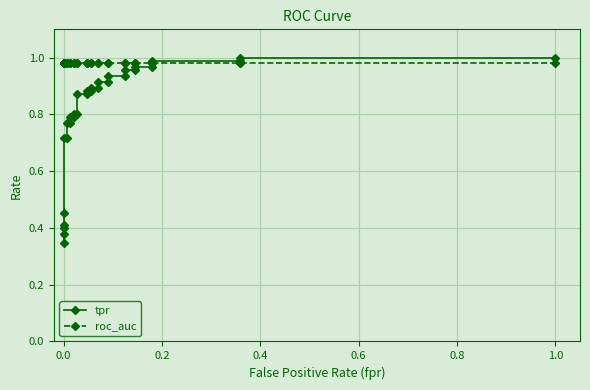

Reading left to right, extract all data points from this chart.

tpr: 0.3	0.4	0.4	0.4	0.5	0.7	0.7	0.8	0.8	0.8	0.8	0.8	0.8	0.9	0.9	0.9	0.9	0.9	0.9	0.9	0.9	0.9	0.9	1.0	1.0	1.0	1.0	1.0	1.0	1.0	1.0
roc_auc: 1.0	1.0	1.0	1.0	1.0	1.0	1.0	1.0	1.0	1.0	1.0	1.0	1.0	1.0	1.0	1.0	1.0	1.0	1.0	1.0	1.0	1.0	1.0	1.0	1.0	1.0	1.0	1.0	1.0	1.0	1.0